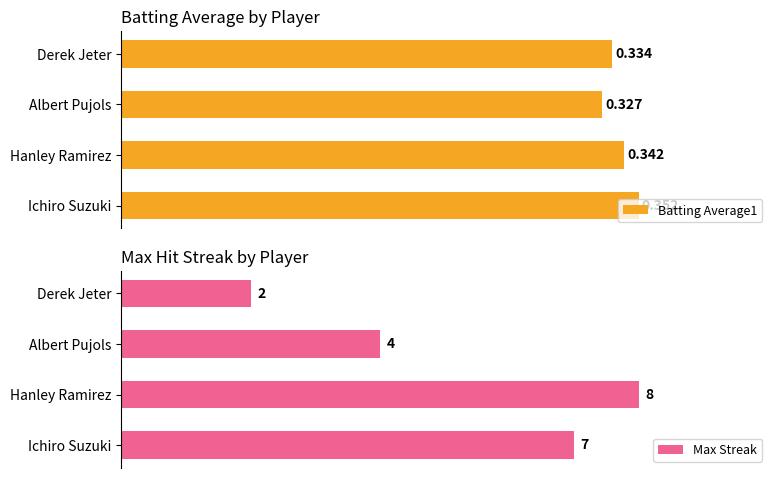

How many data points in Max Streak are less than 7?

2